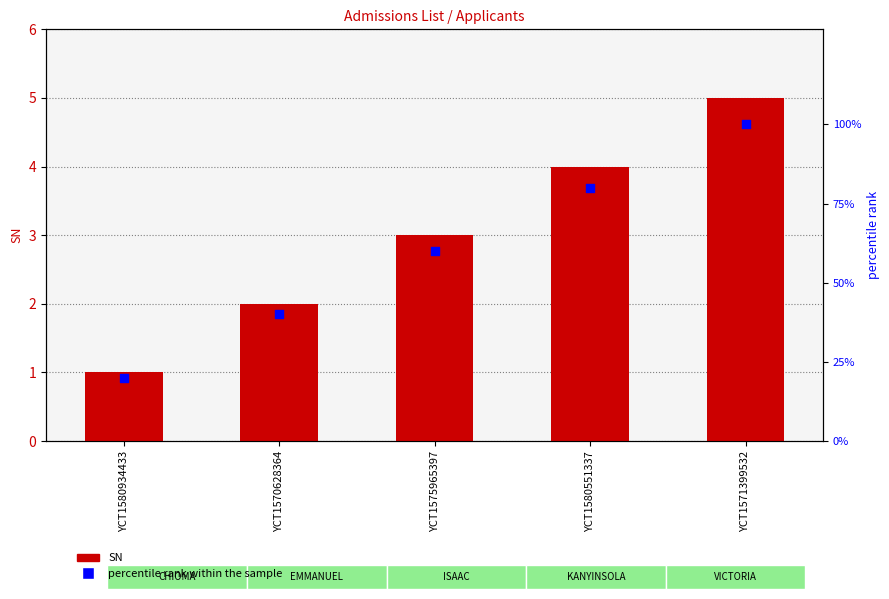

Is the value of SN at YCT1571399532 greater than the value of percentile rank within the sample at YCT1580551337?

No